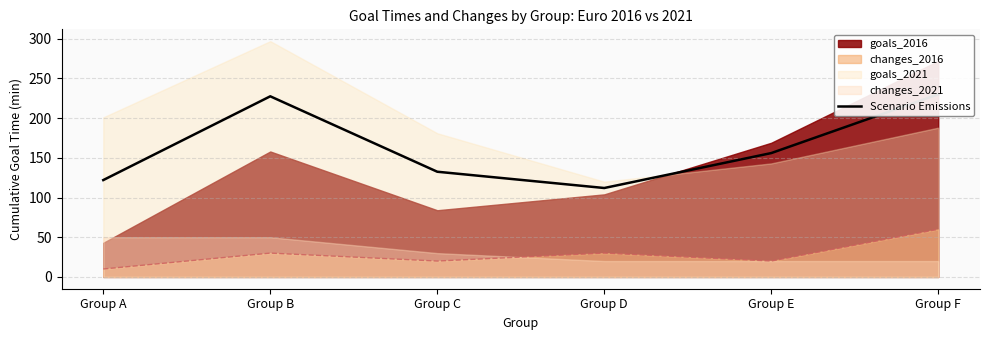

True or false: changes_2016 has a value of 60 at Group F.

True